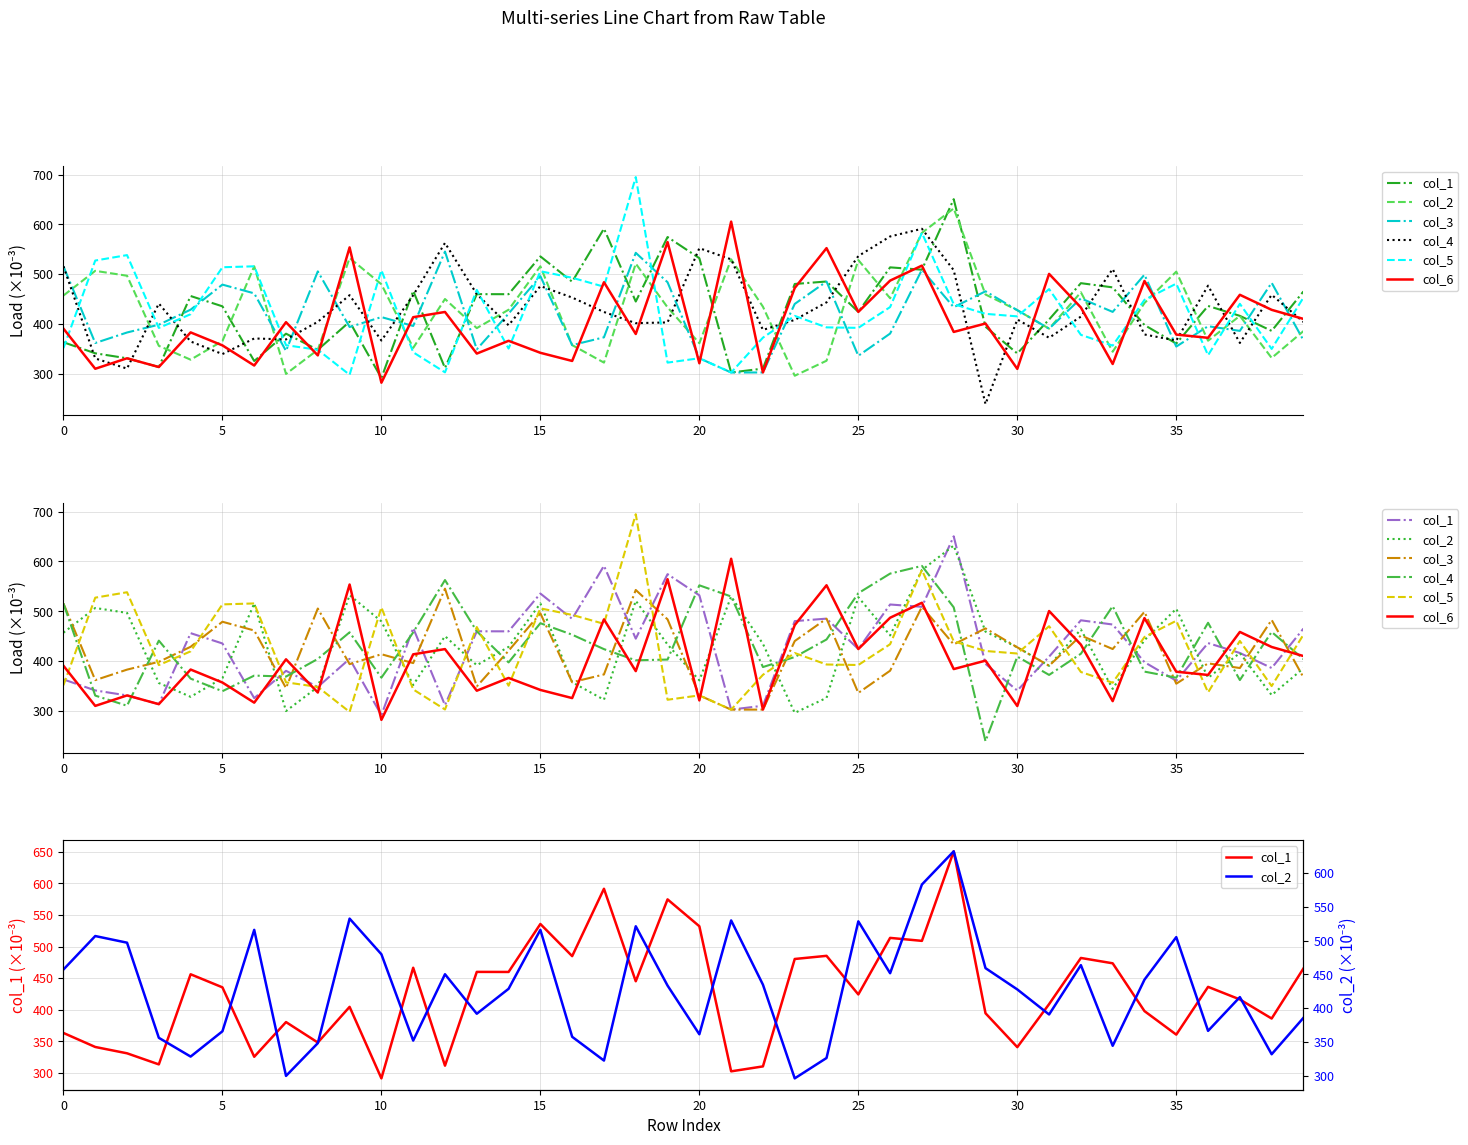

At which label does col_3 reach its peak?

12